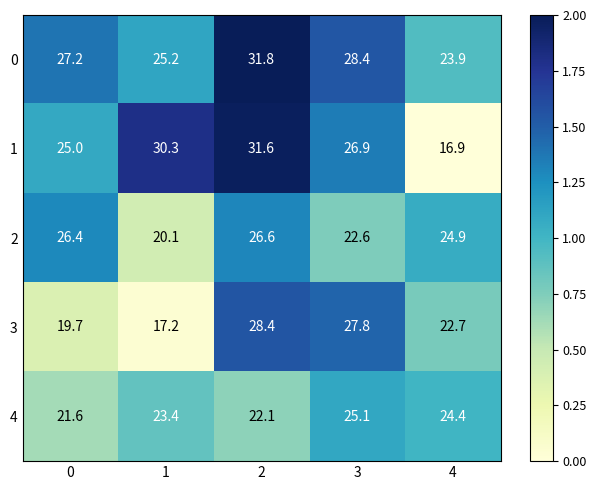

Which series has the largest range (max minus min)?

1